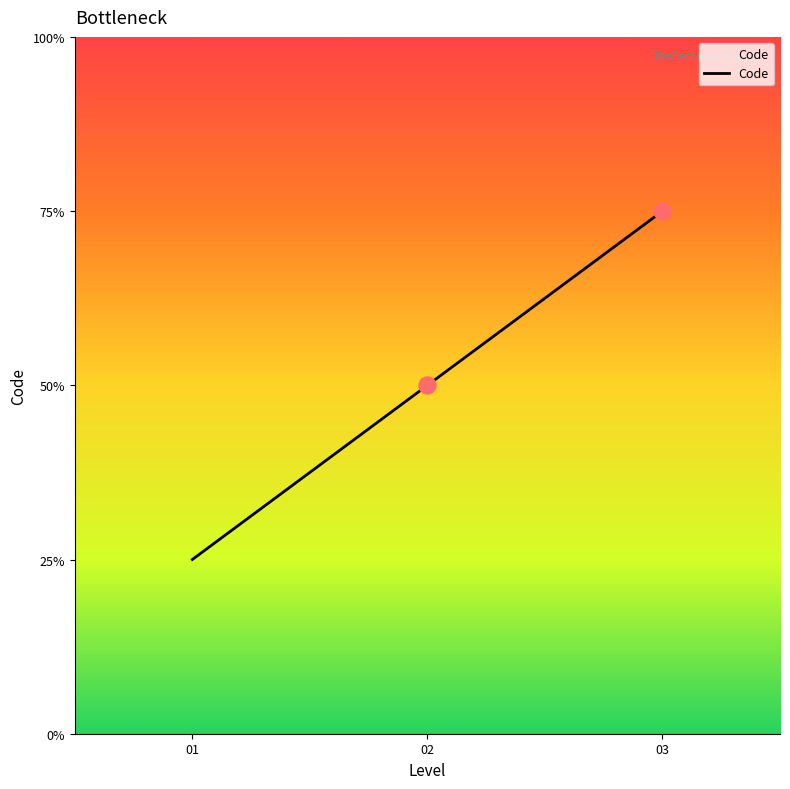

Approximately how many times larger is the value at 01 compared to 03?

0.3